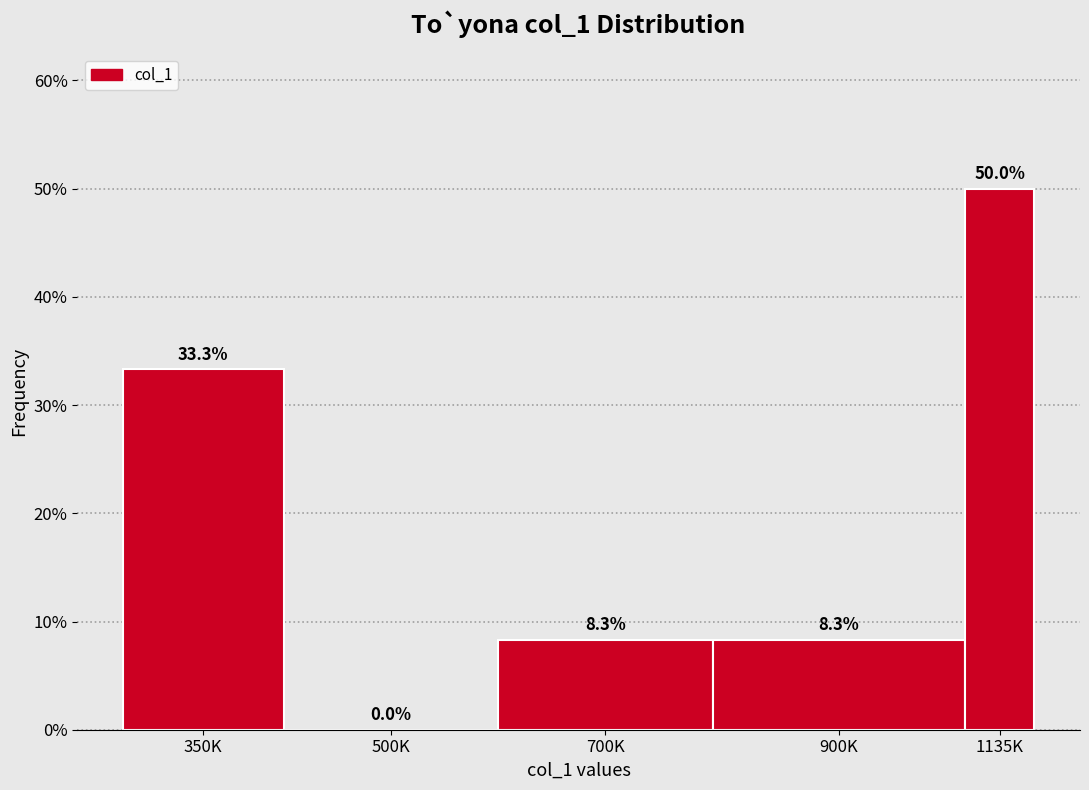

Are the bars horizontal?

No